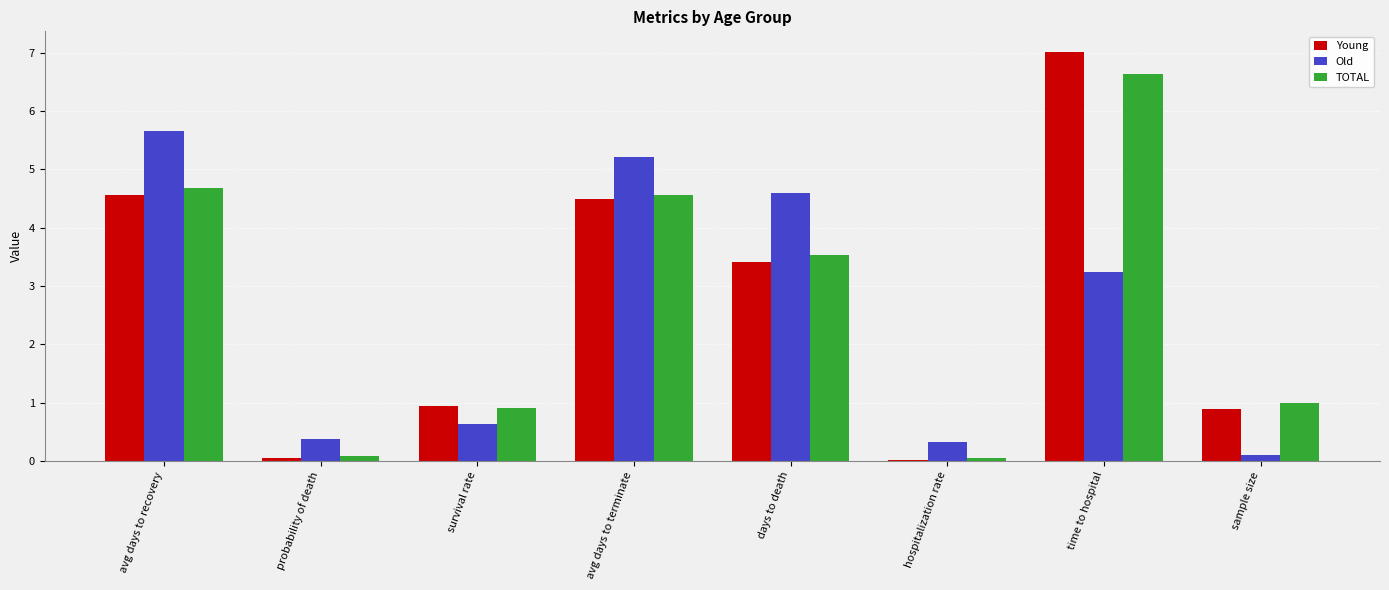

What is the maximum value for Young?

7.0